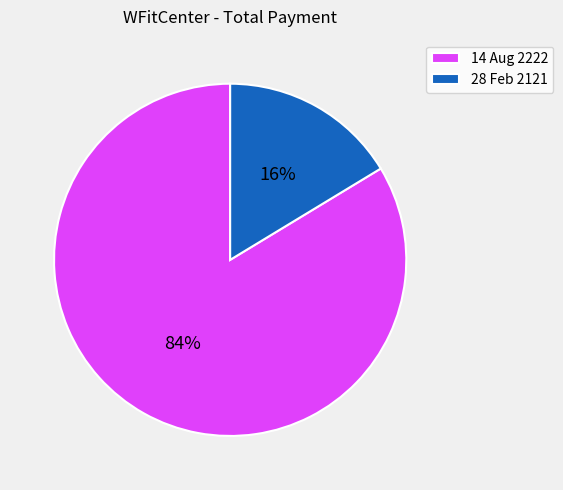

How many segments does this pie chart have?

2